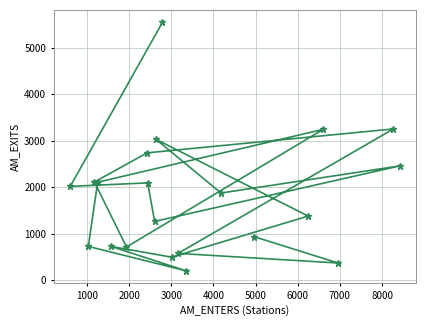

What is the difference between the maximum and second lowest values?

5170